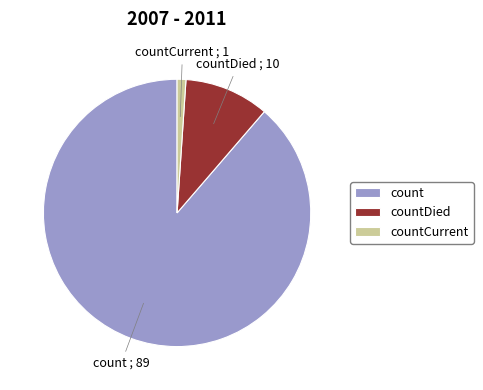

How many segments does this pie chart have?

3